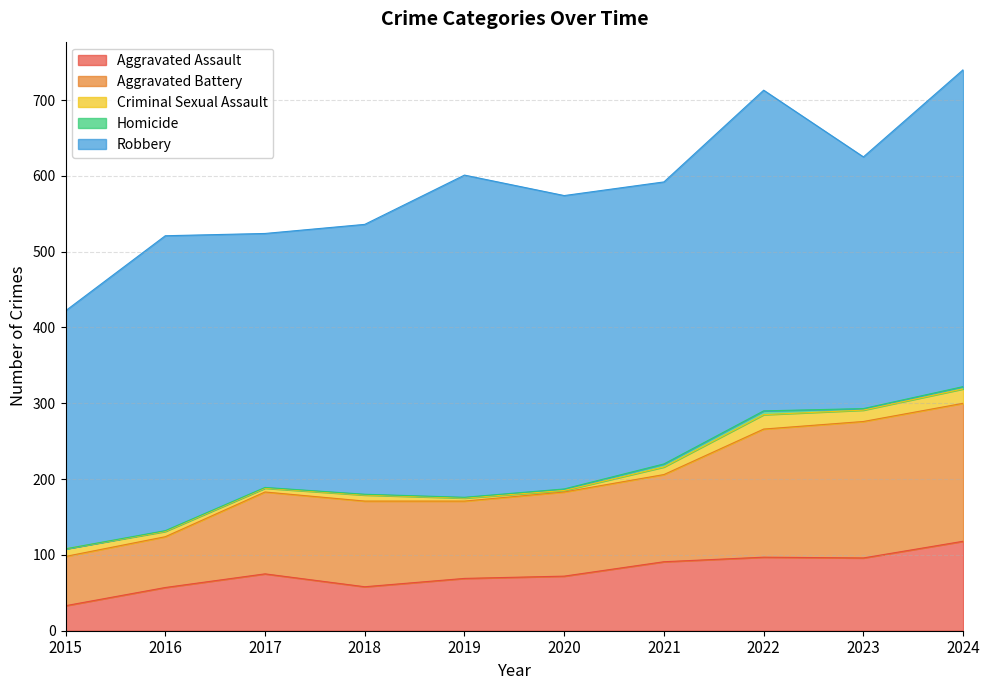

What is the value of the Criminal Sexual Assault point at the 3rd from the left?

5